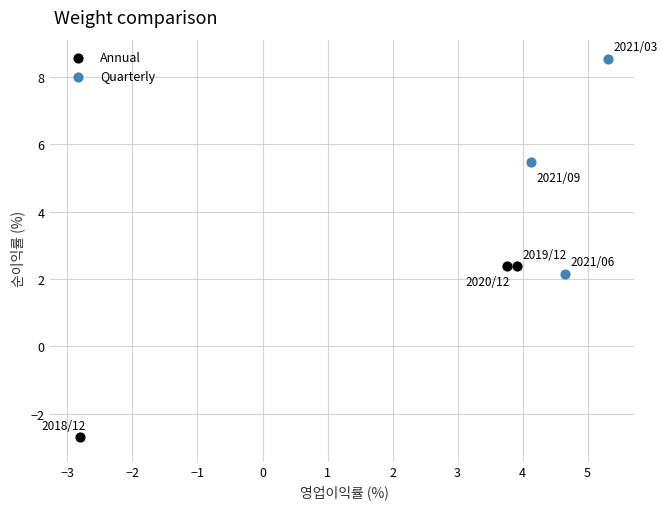

Which series has the largest Y range (max minus min)?

Quarterly